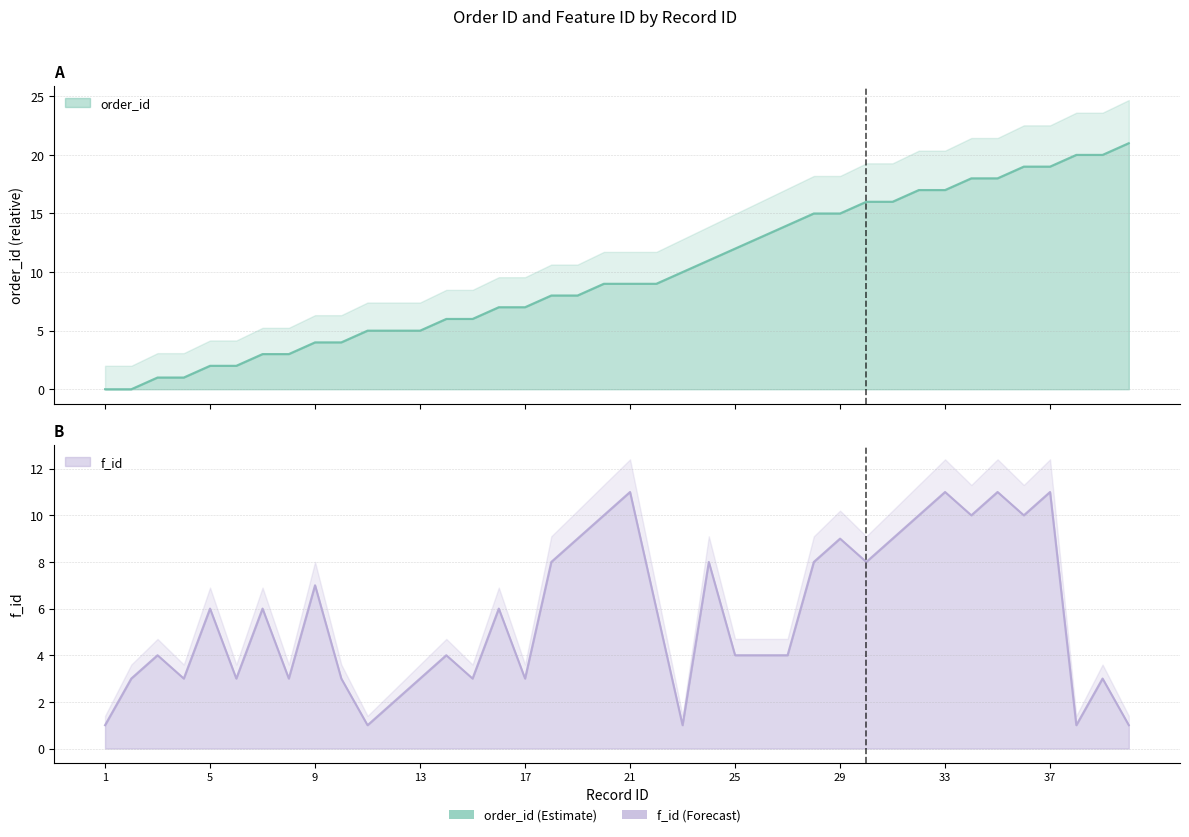

At which label does f_id reach its peak?

21